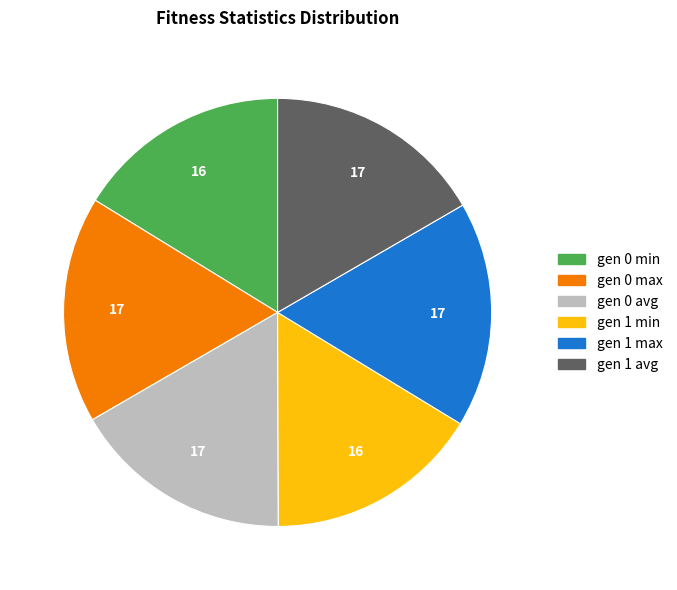

How many segments does this pie chart have?

6